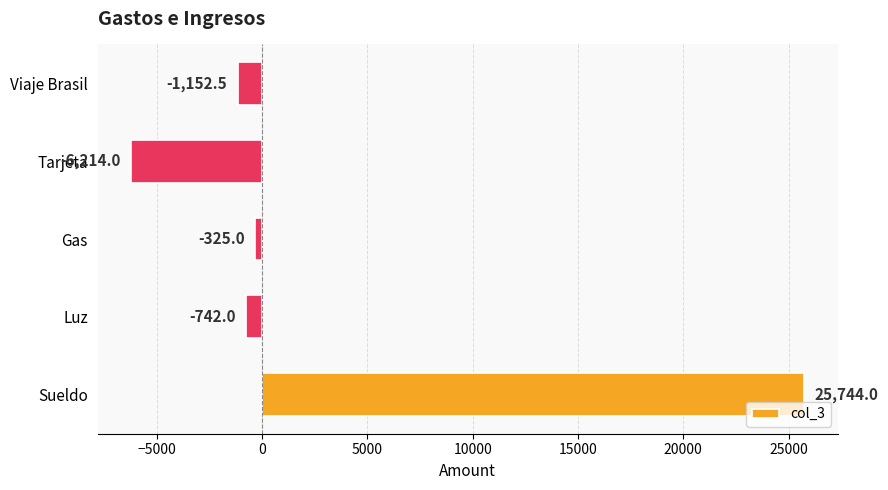

List the labels in order of value, smallest first.

Tarjeta, Viaje Brasil, Luz, Gas, Sueldo